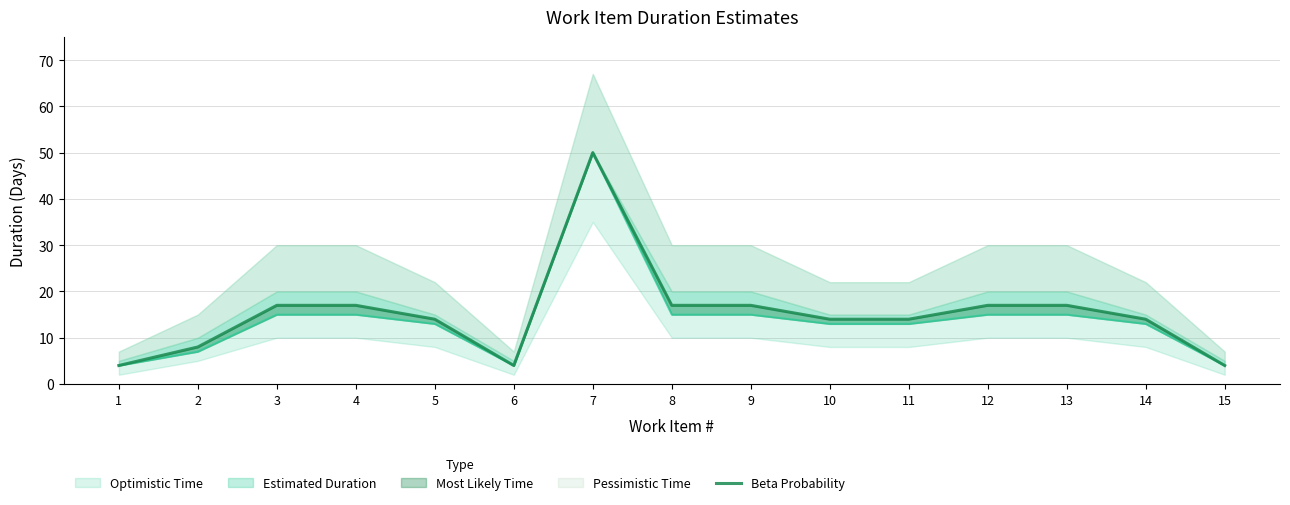

List the labels in order of value, smallest first.

1, 6, 15, 2, 5, 10, 11, 14, 3, 4, 8, 9, 12, 13, 7